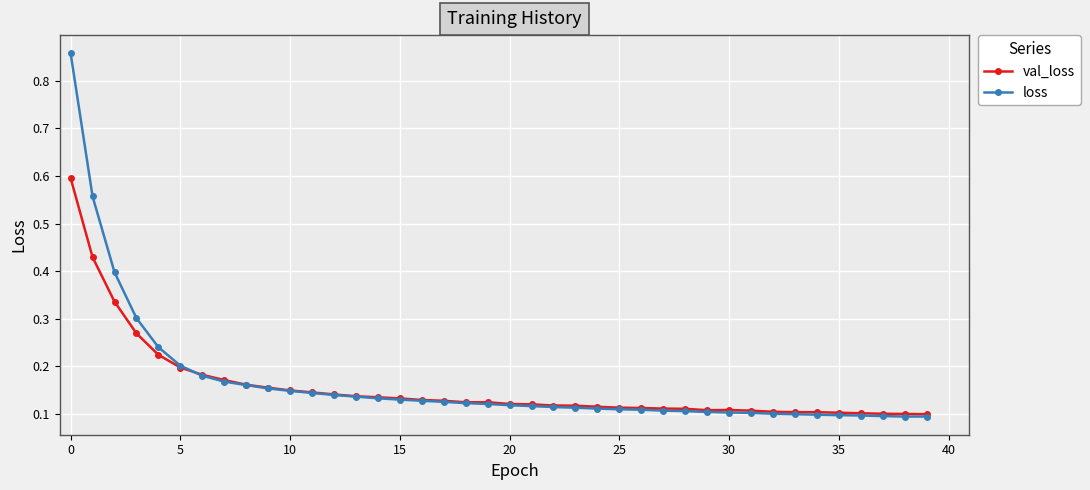

In val_loss, how many points are lower than both neighbors (excluding endpoints)?

2